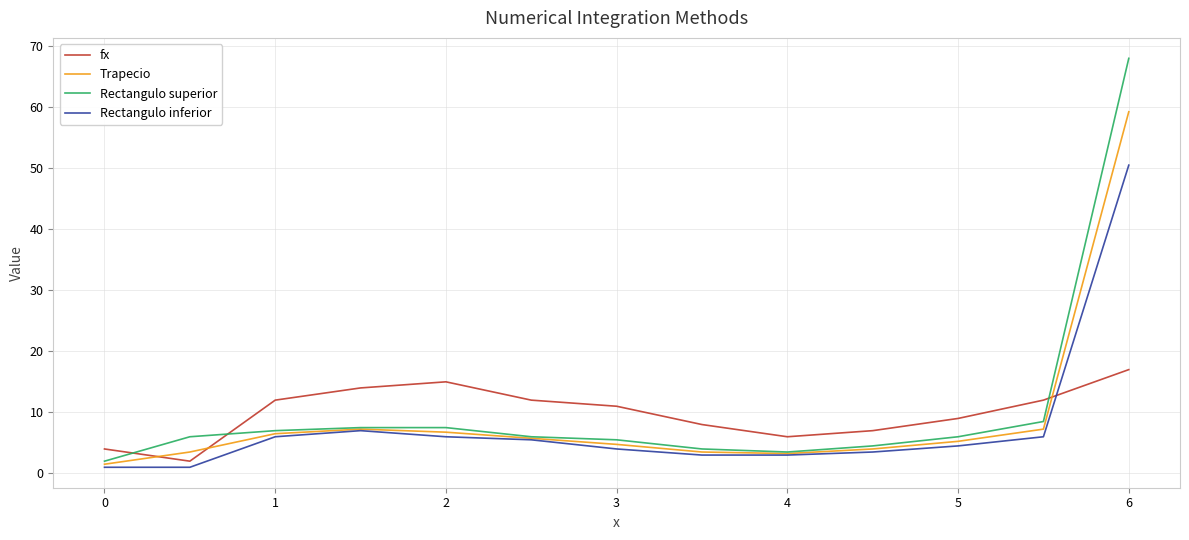

Is this an area chart (filled region under the line)?

No